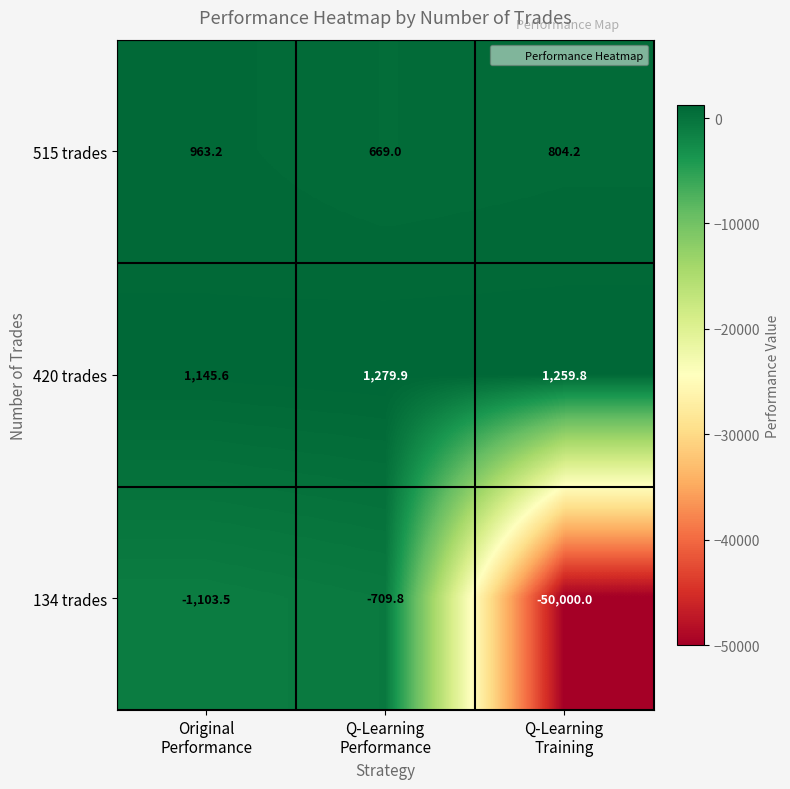

Which series has the largest total across all categories?

420 trades